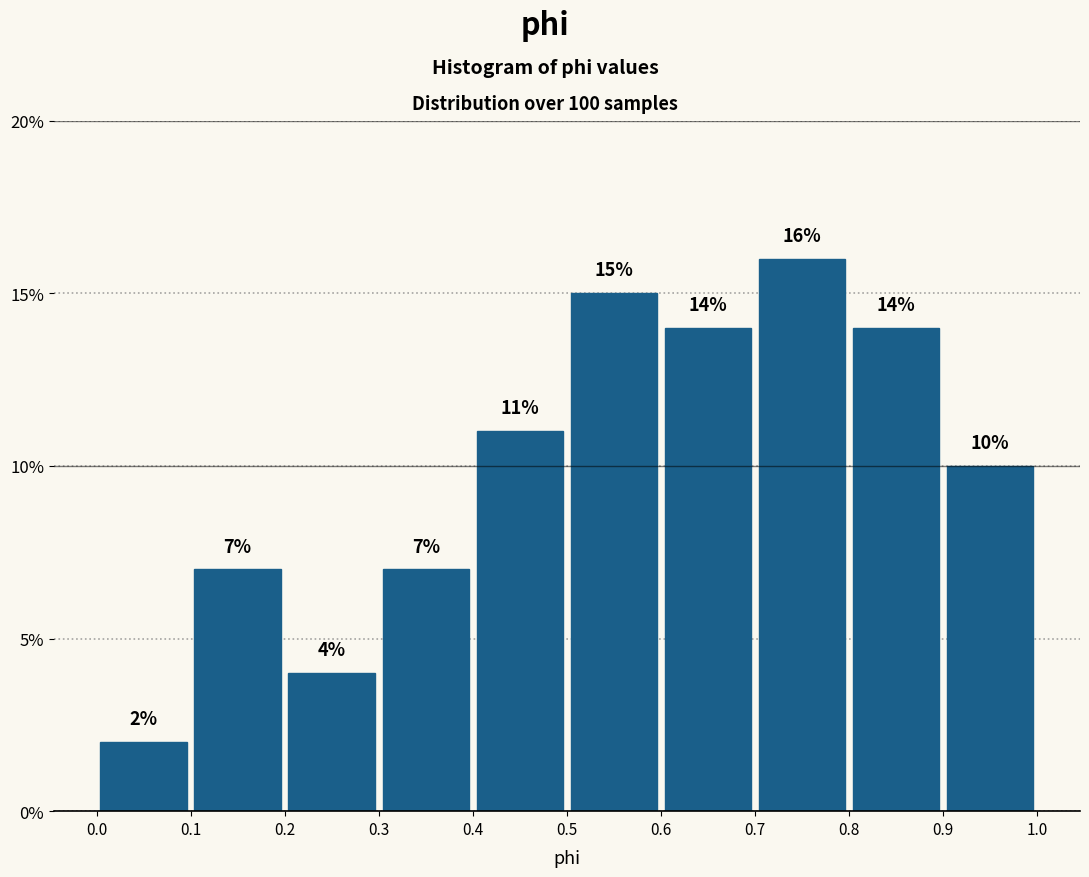

Over which range of the x-axis is the bar tallest?

0.7 to 0.8